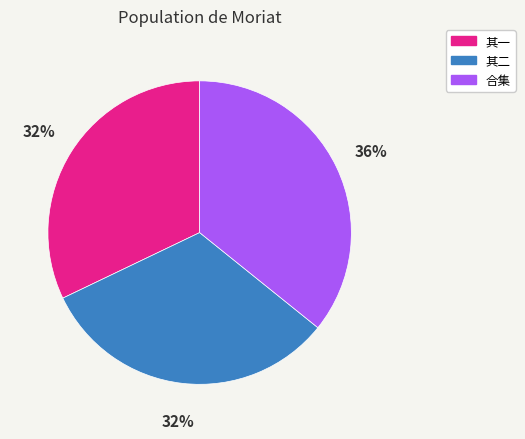

To the nearest percent, what is the average slice percentage?

33%